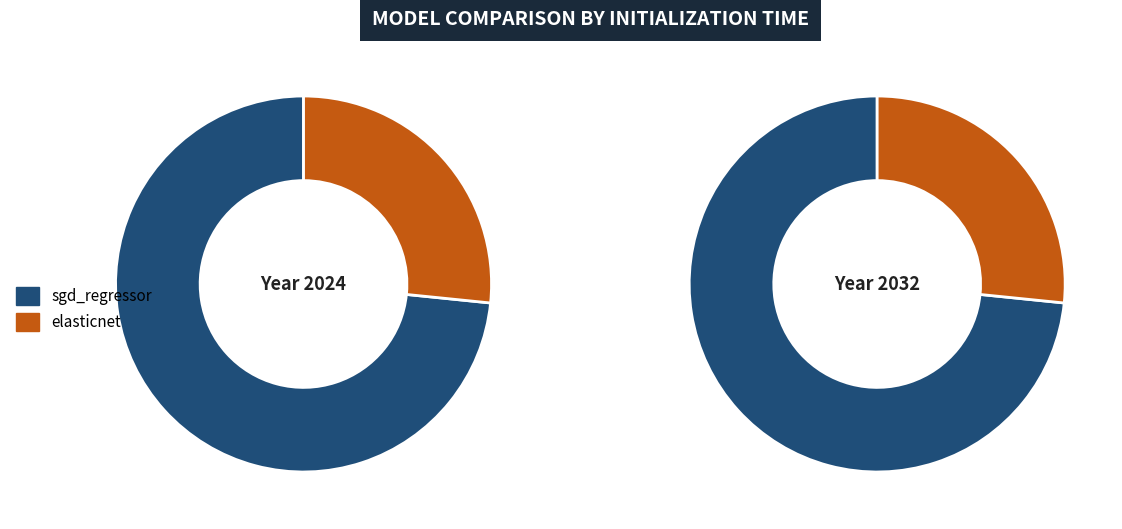

What is the largest slice in the pie chart?

sgd_regressor